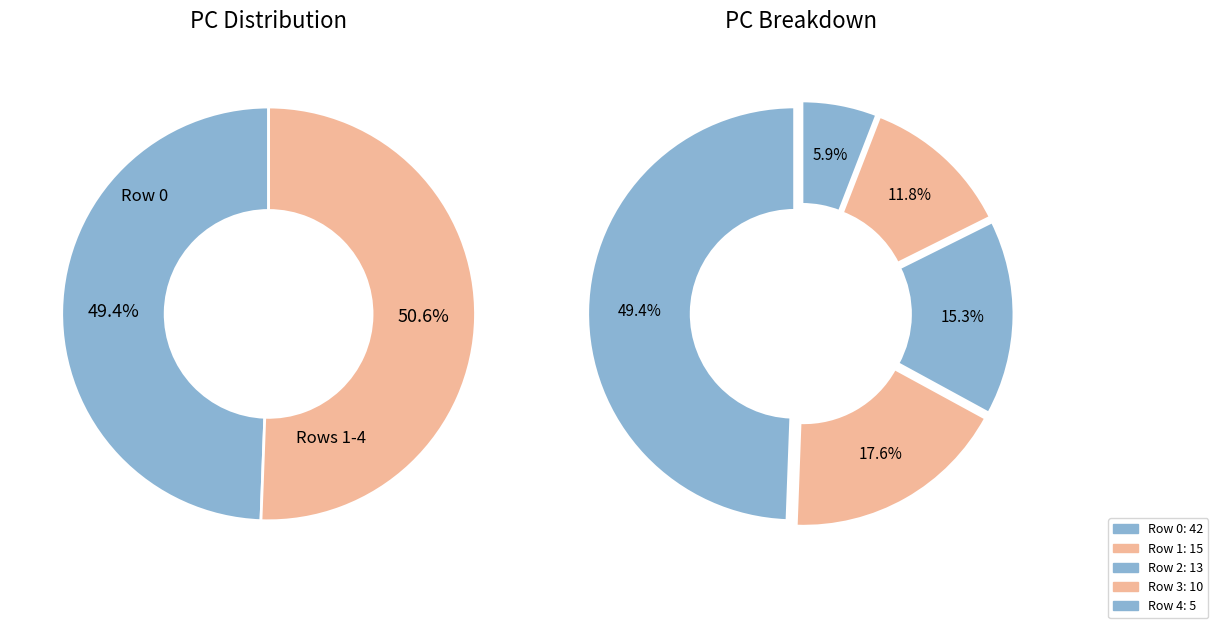

Rank the categories by value from highest to lowest.

Row 0, Row 1, Row 2, Row 3, Row 4